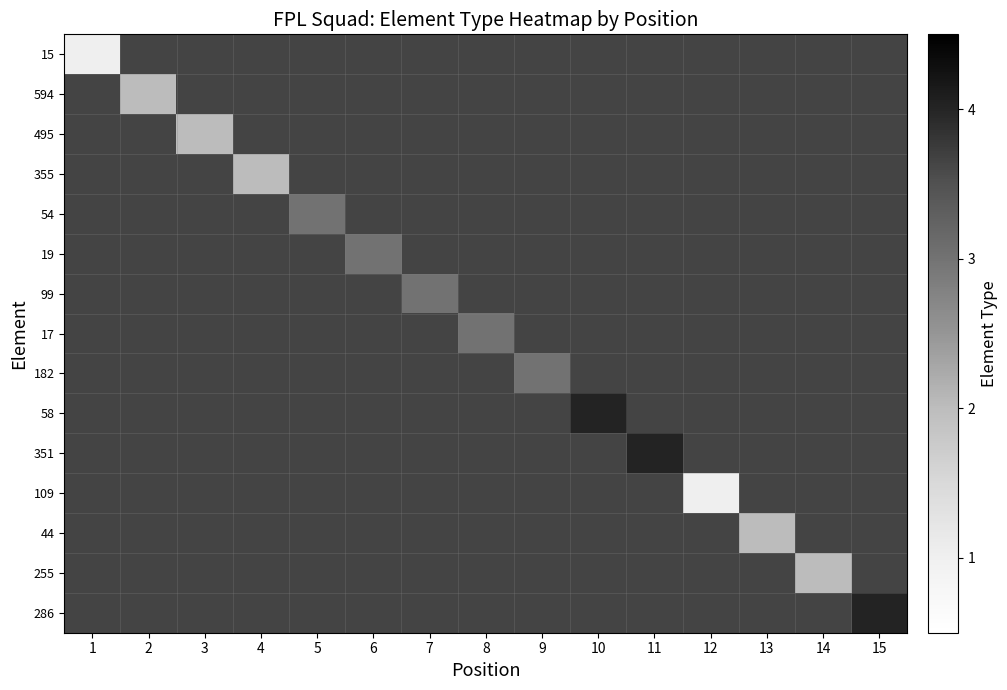

What is the maximum value shown in the chart?

4.0